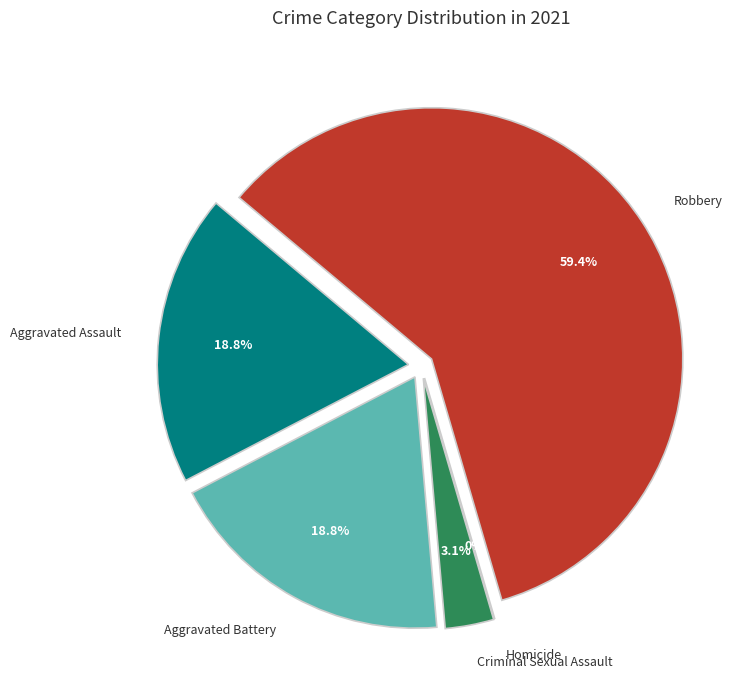

What is the smallest slice in the pie chart?

Homicide